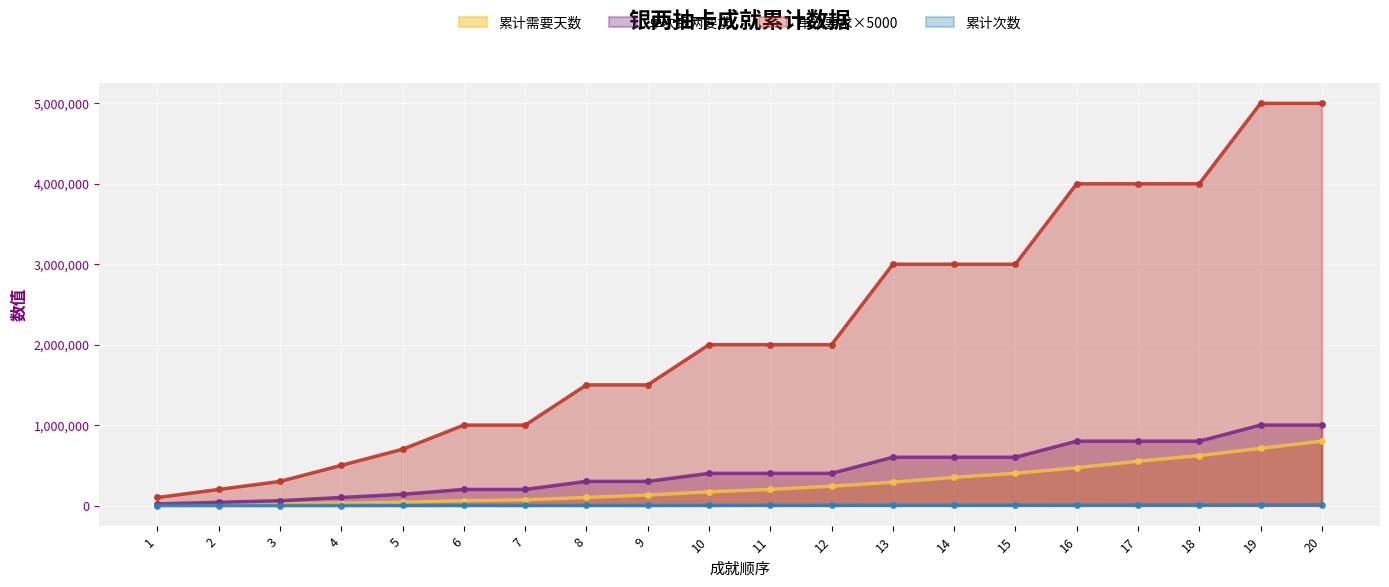

What is the value of the 累计次数 point at the 10th from the left?

1760